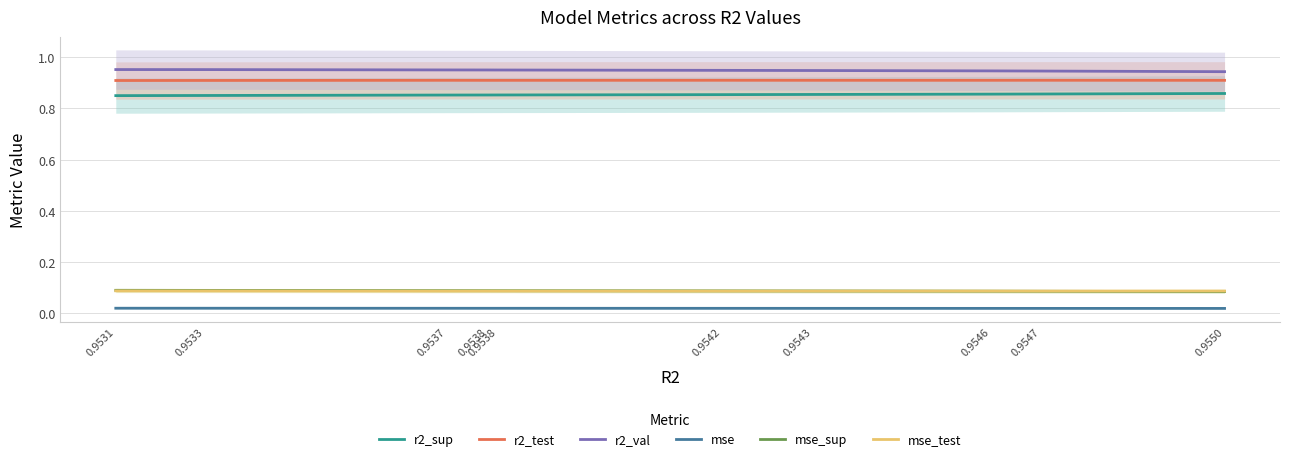

True or false: r2_test has a value of 0.3 at 0.9543.

False